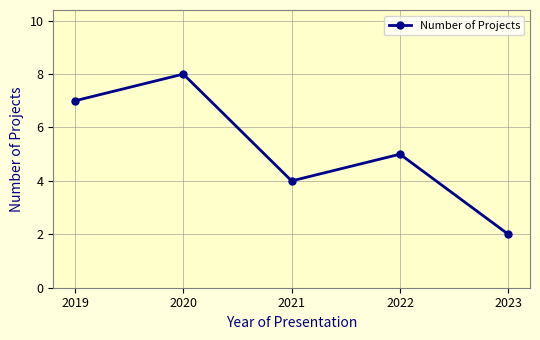

List the labels in order of value, smallest first.

2023, 2021, 2022, 2019, 2020